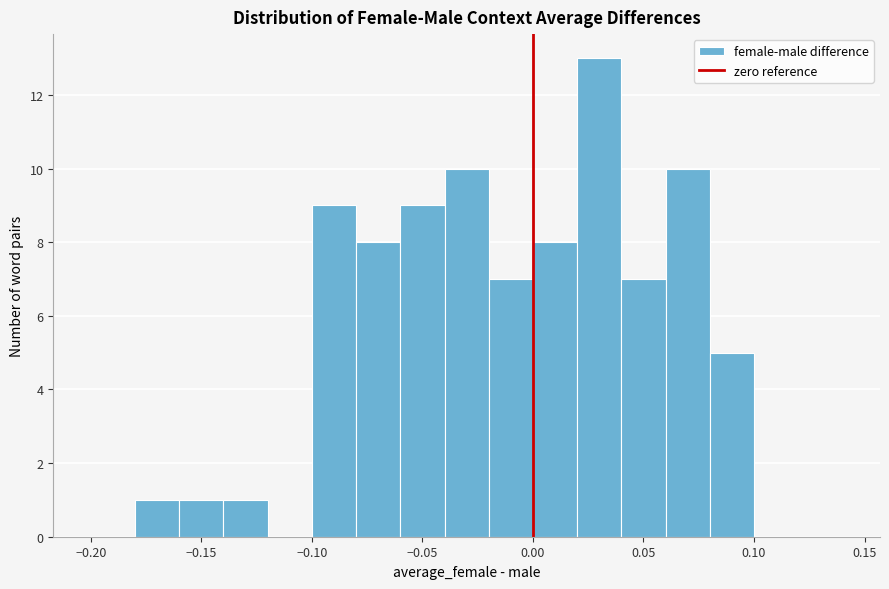

Reading left to right, list every bar in this chart as the range it spans on the x-axis followed by its height. The values are not printed on the chart, so give them approximately, as read against the axis.

-0.20 to -0.18: 0
-0.18 to -0.16: 1
-0.16 to -0.14: 1
-0.14 to -0.12: 1
-0.12 to -0.10: 0
-0.10 to -0.08: 9
-0.08 to -0.06: 8
-0.06 to -0.04: 9
-0.04 to -0.02: 10
-0.02 to 0.00: 7
0.00 to 0.02: 8
0.02 to 0.04: 13
0.04 to 0.06: 7
0.06 to 0.08: 10
0.08 to 0.10: 5
0.10 to 0.12: 0
0.12 to 0.14: 0